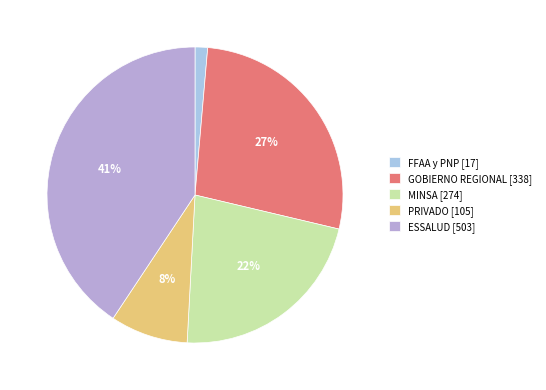

How much of the chart is everything except MINSA?

77.8%